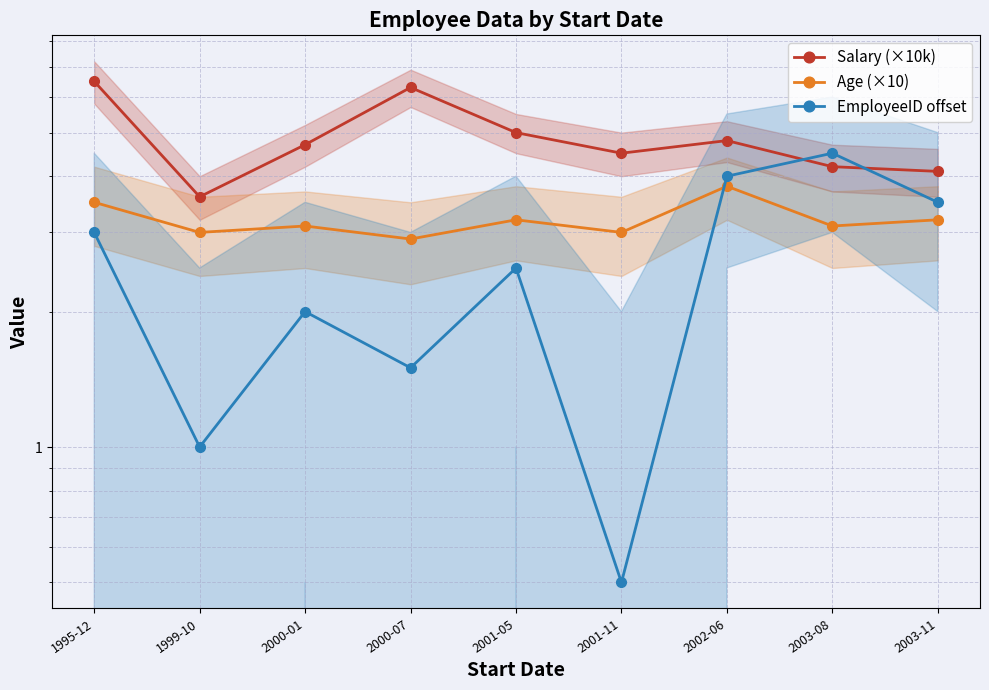

What is the label of the 7th point from the left?

2002-06